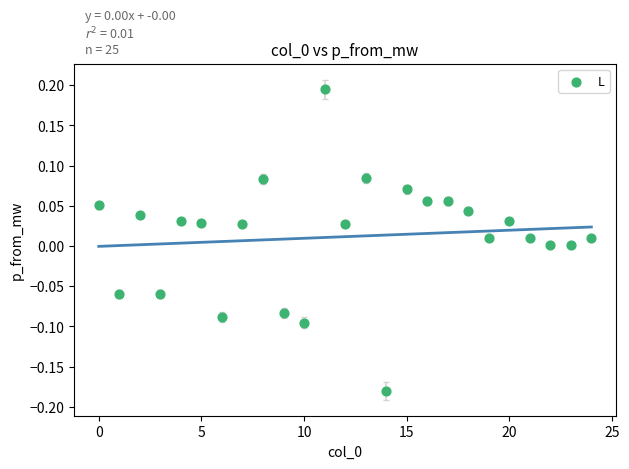

What is the range of Y values (max minus min)?

0.4